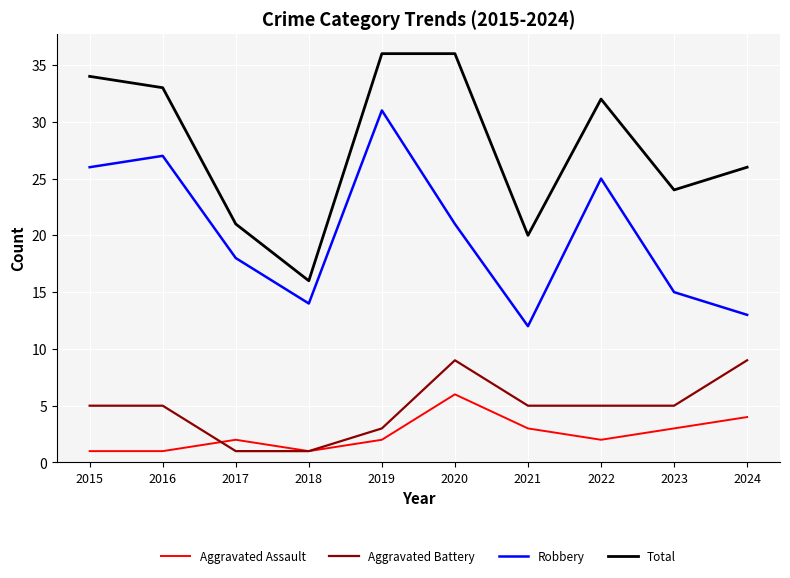

Read the Aggravated Battery value at 2017.

1